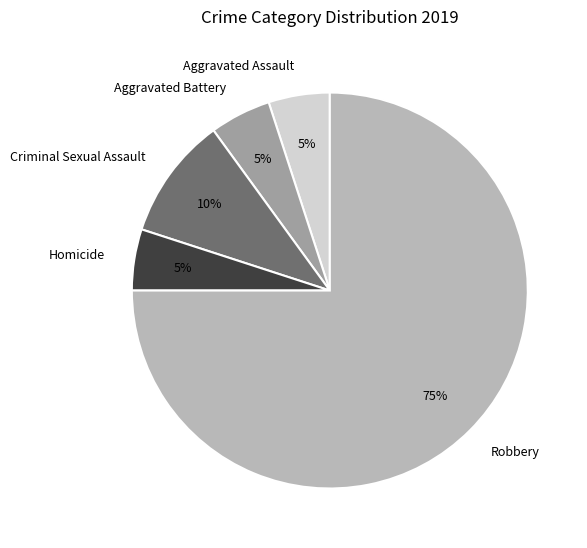

To the nearest percent, what is the average slice percentage?

20%